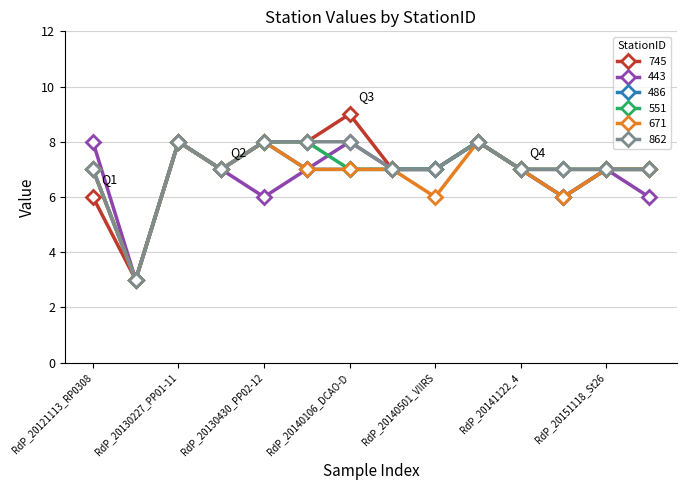

What is the lowest value of the 671 series?

3